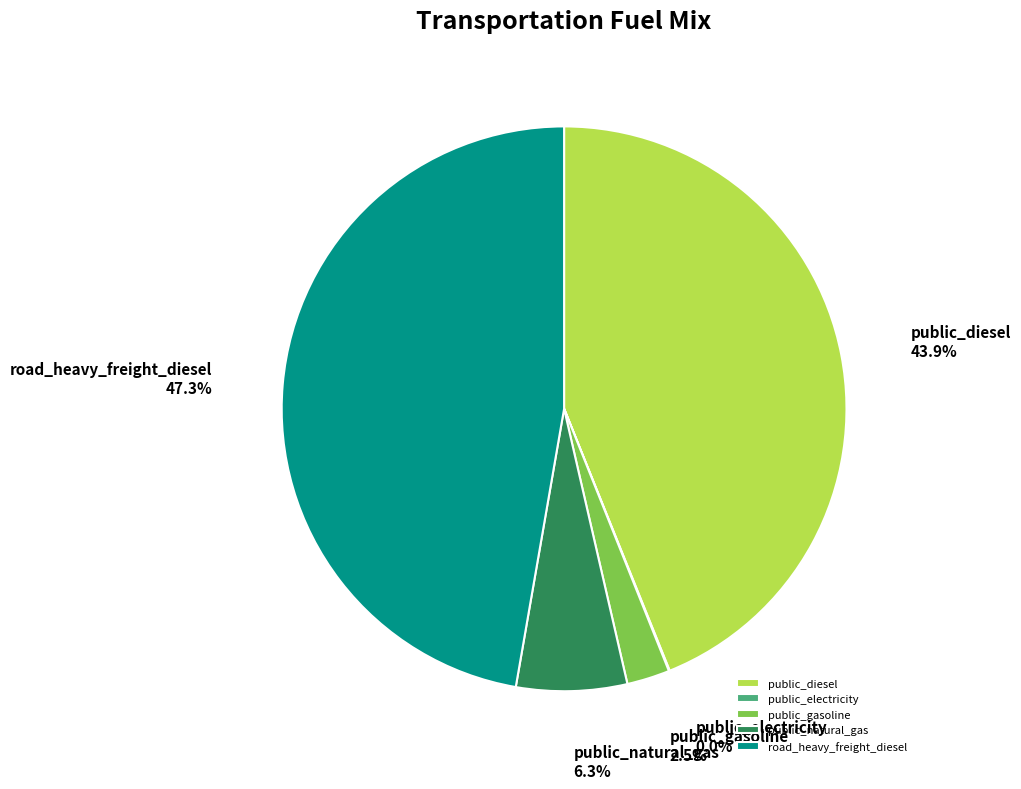

How much of the chart is everything except road_heavy_freight_diesel?

52.7%